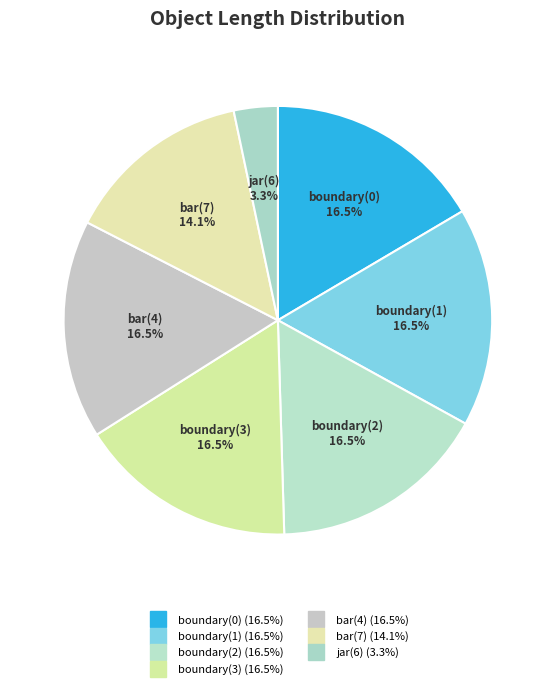

To the nearest percent, what portion does bar(7) represent?

14%